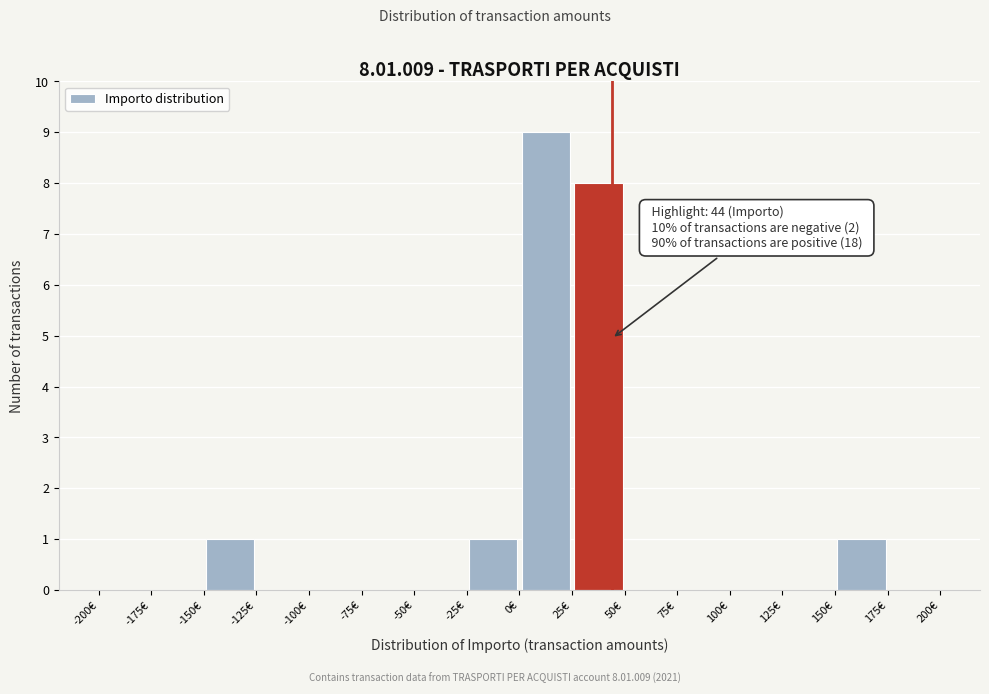

Which range on the x-axis has the tallest bar?

0 to 25